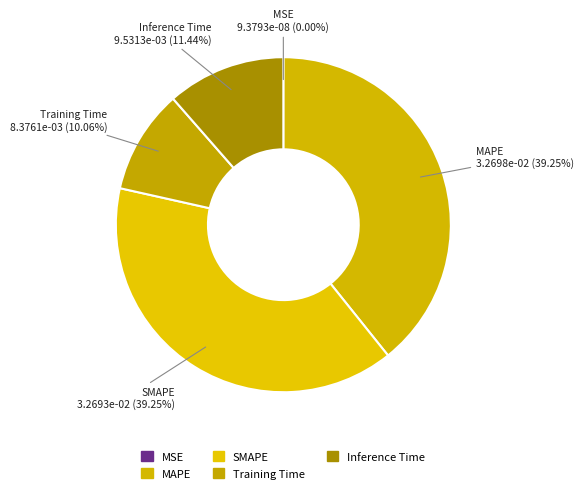

To the nearest percent, what is the difference between the MAPE and Training Time slice percentages?

29%